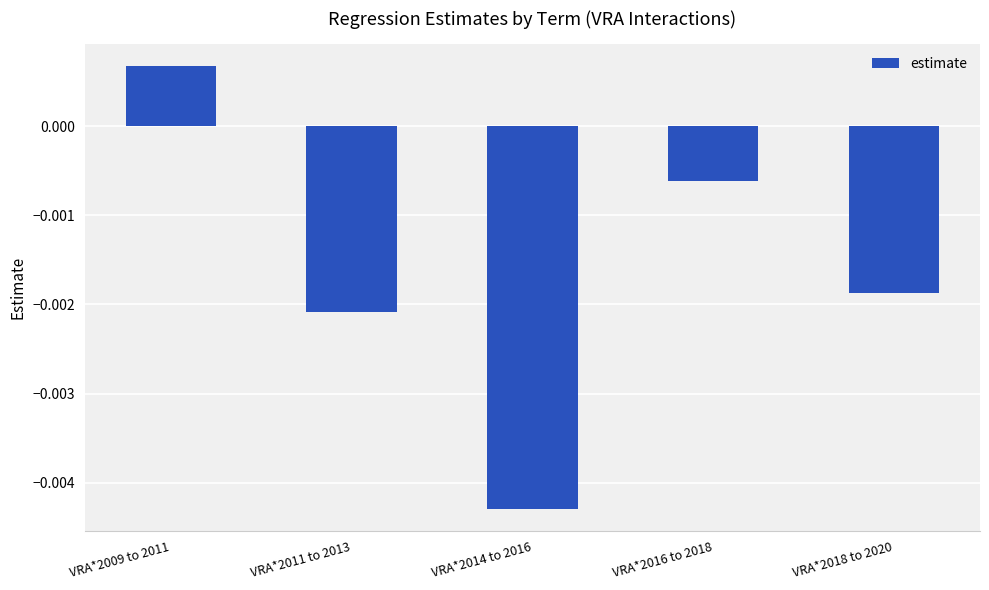

At which label does the data first exceed 0?

VRA*2009 to 2011